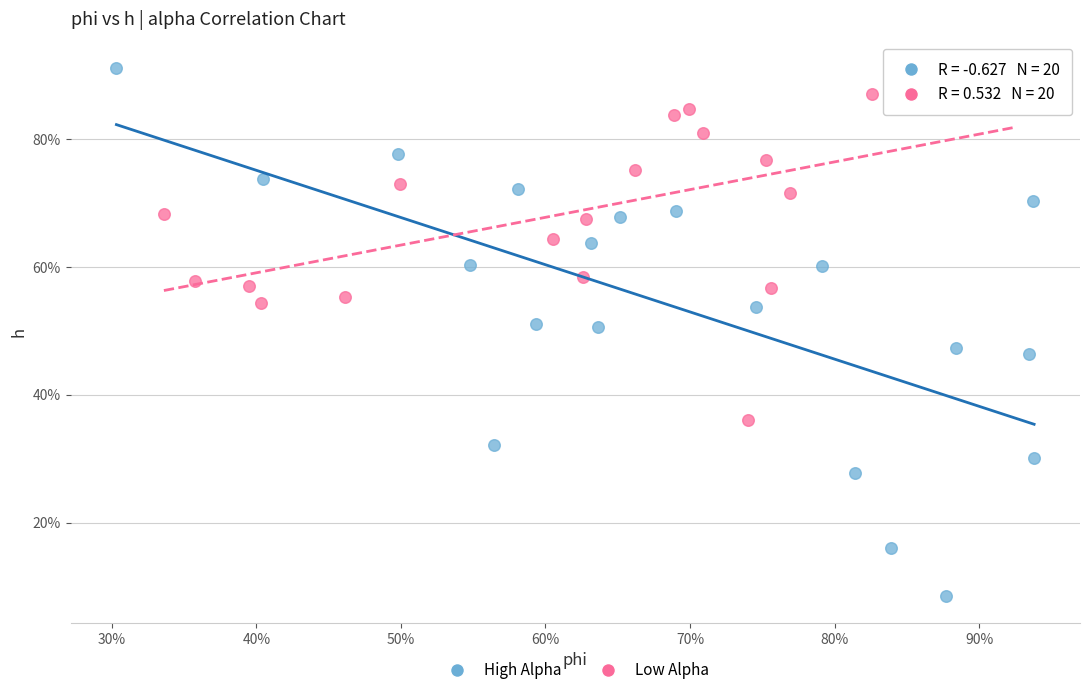

Which series has the largest Y range (max minus min)?

High Alpha